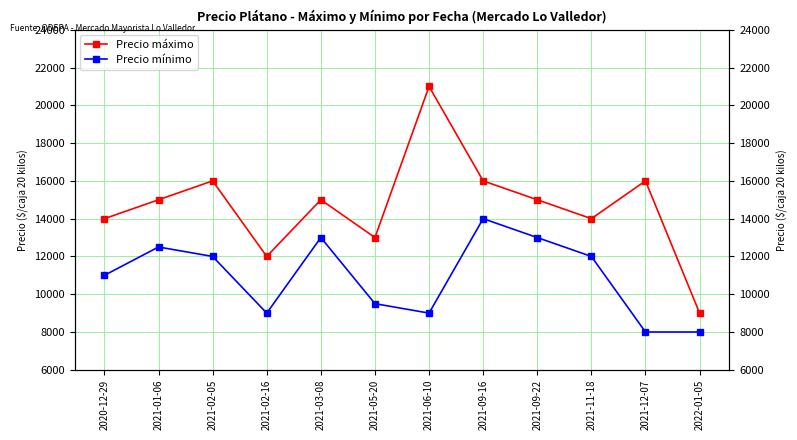

What is the lowest value of the Precio mínimo series?

8000